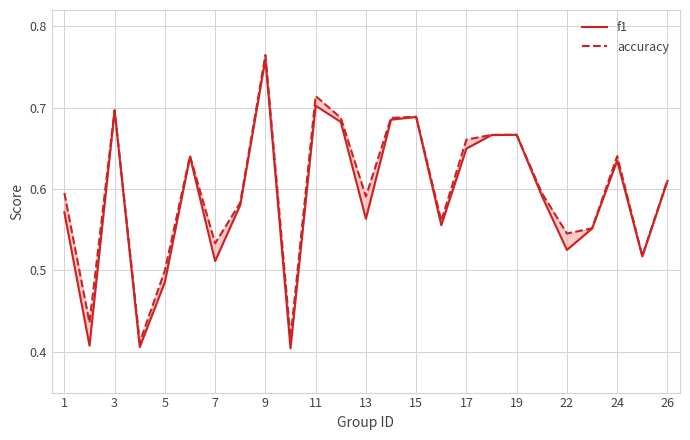

List the series in order of their overall mean, lowest first.

f1, accuracy